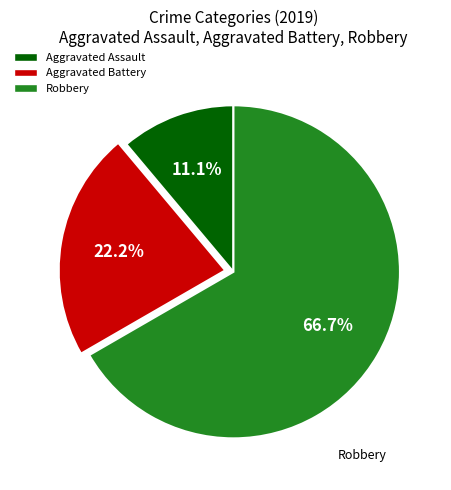

Is it true that Aggravated Assault is 1% of the pie?

False